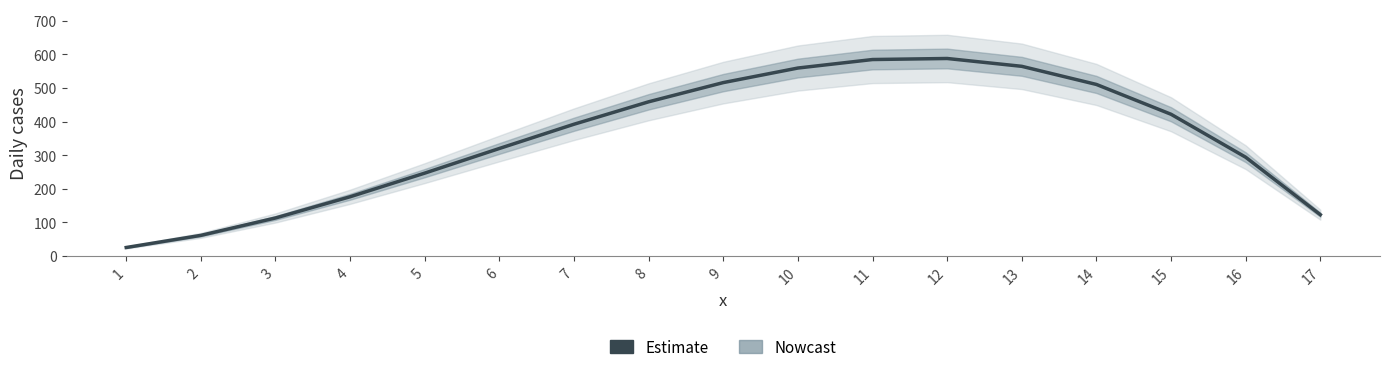

True or false: there are more than 0 points higher than both neighbors.

True